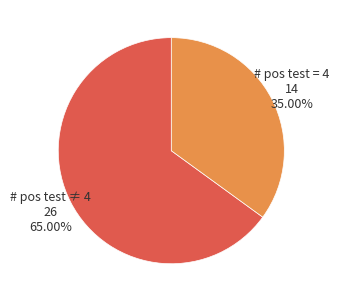

To the nearest percent, what is the average slice percentage?

50%